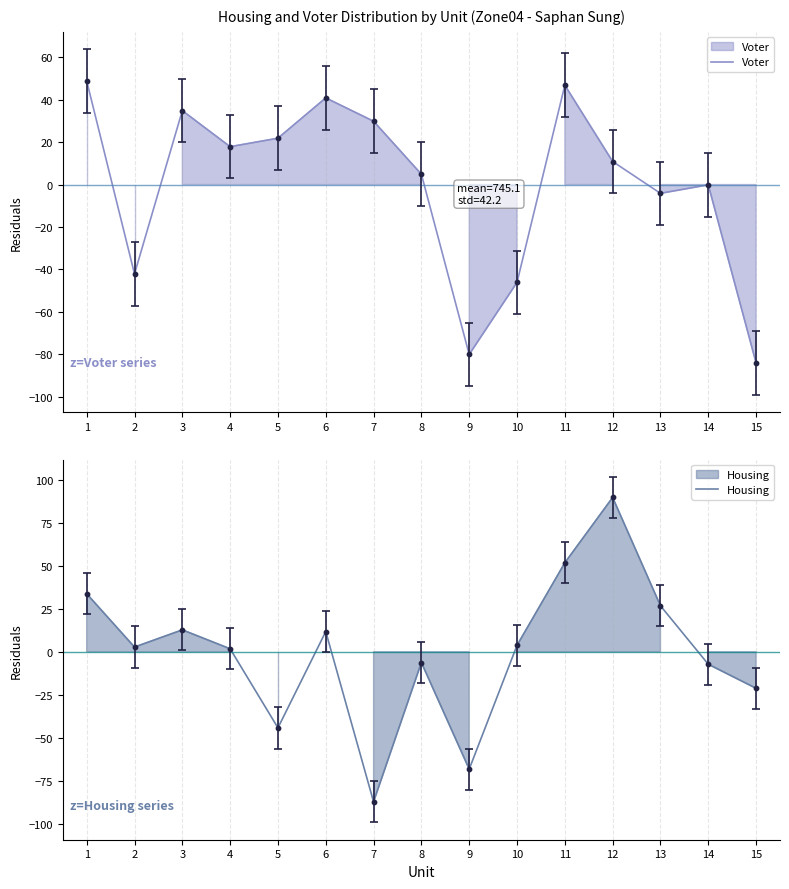

Which series has the widest spread of Y values?

Housing